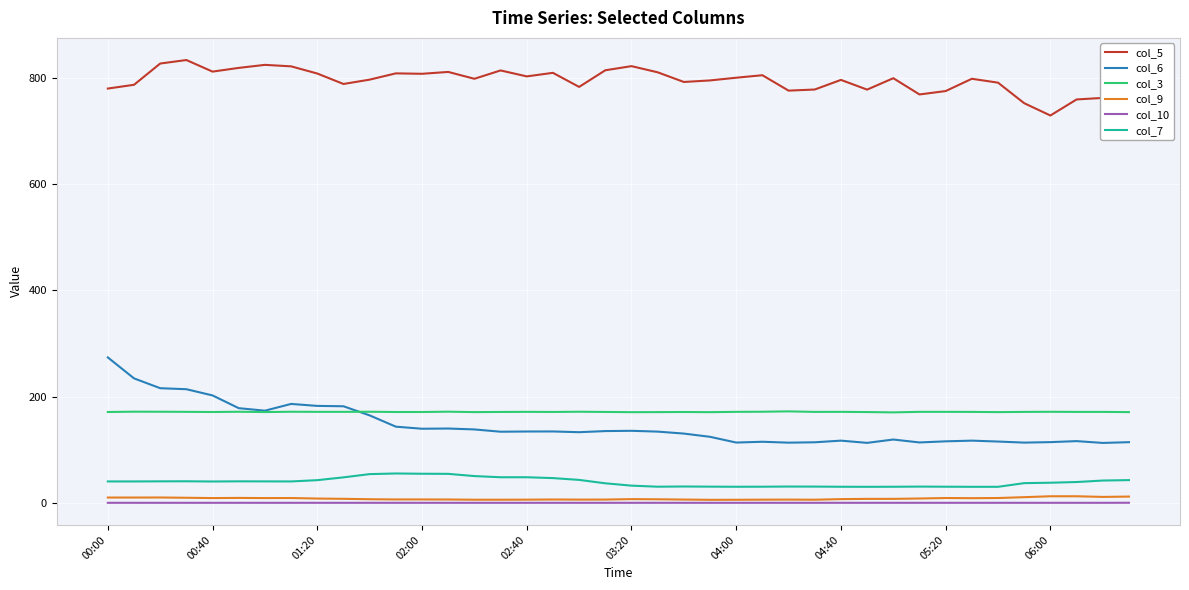

How many categories are shown in the chart?

40